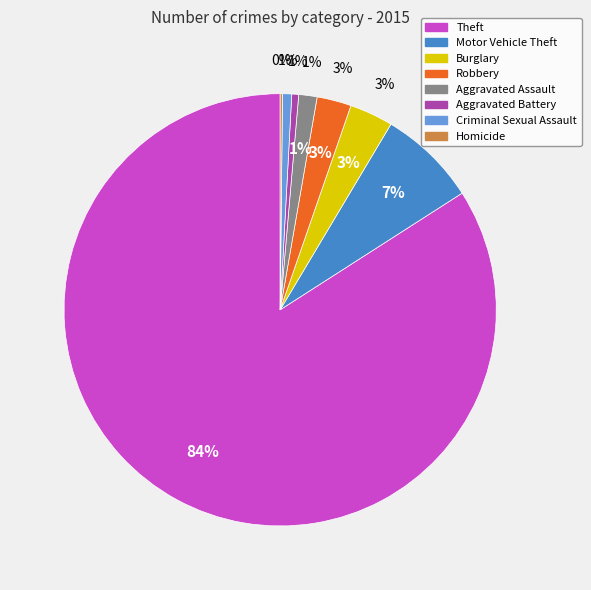

Which slice is the largest?

Theft